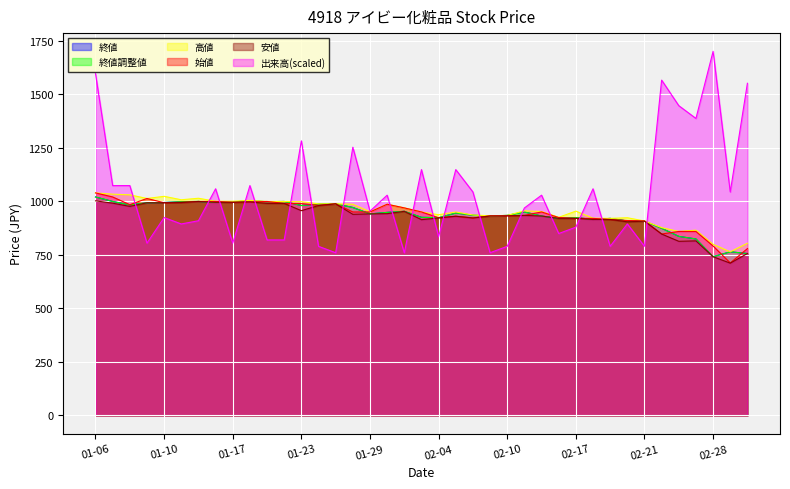

What is the value of the 終値調整値 point at the 3rd from the left?

983.0